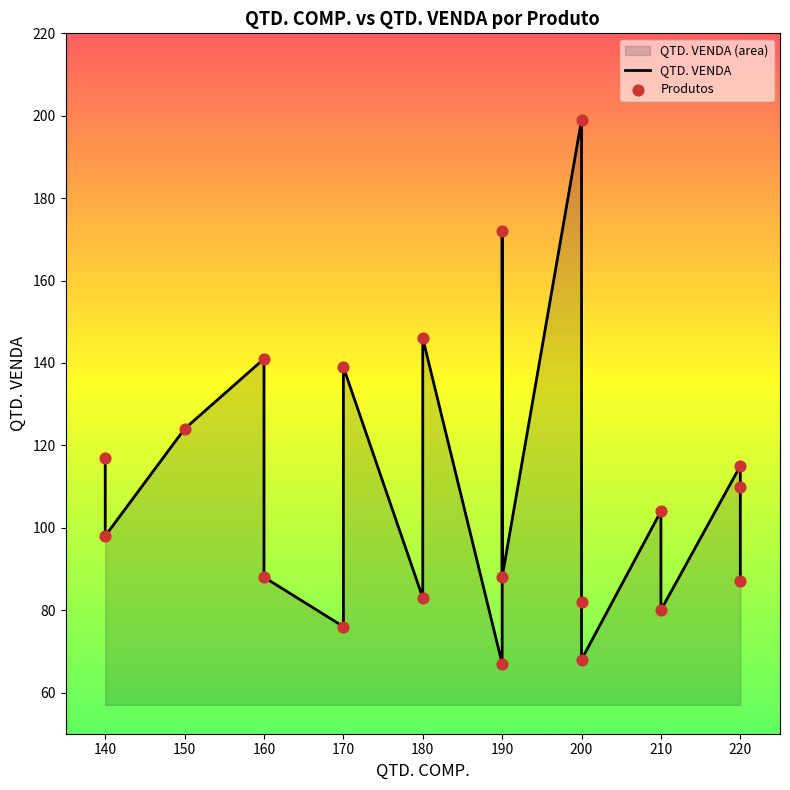

At how many categories does at least one series exceed 123?

6